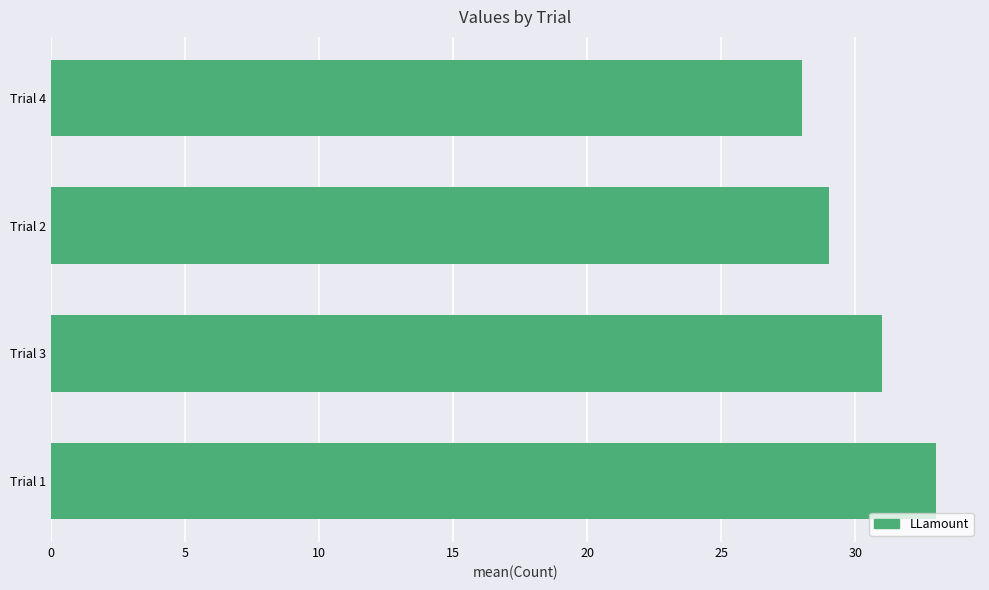

How many series are shown in this chart?

1